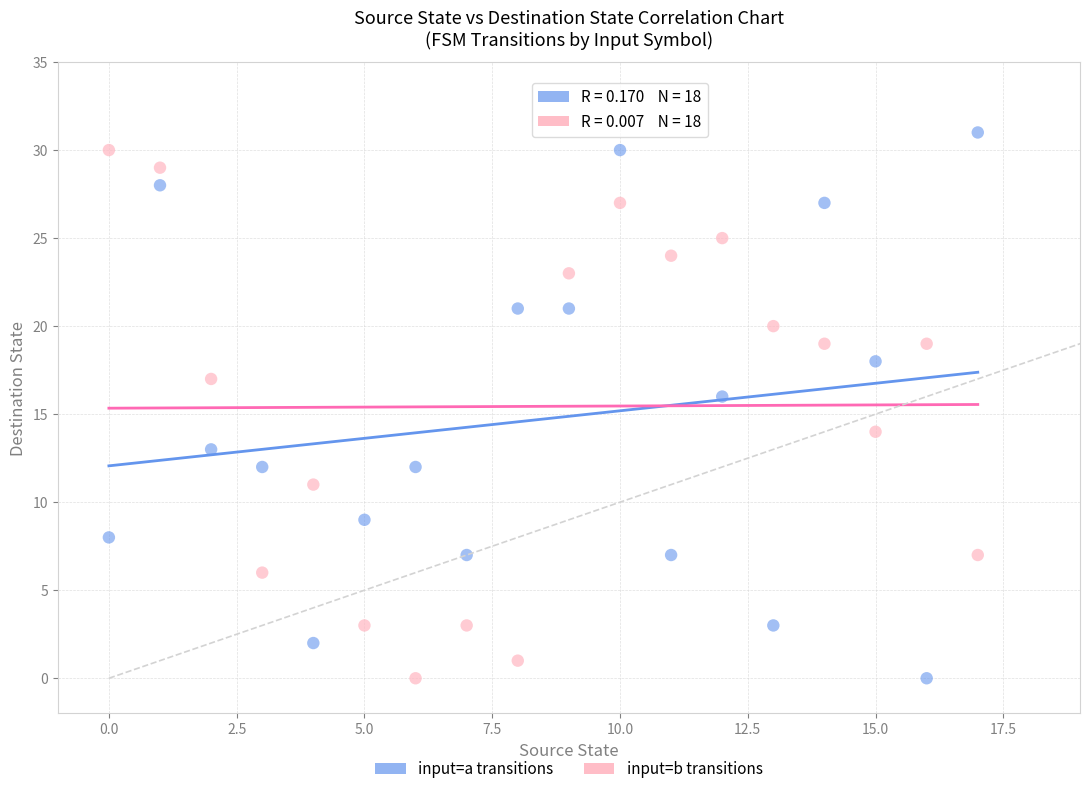

How many points are shown in the scatter plot?

36